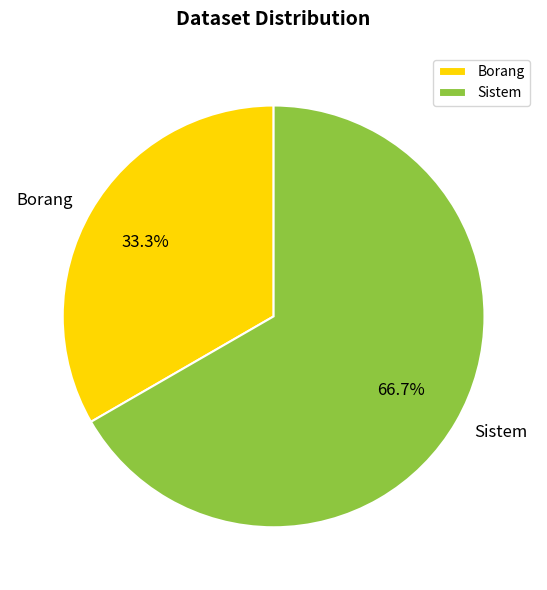

Is it true that Borang is 33% of the pie?

True